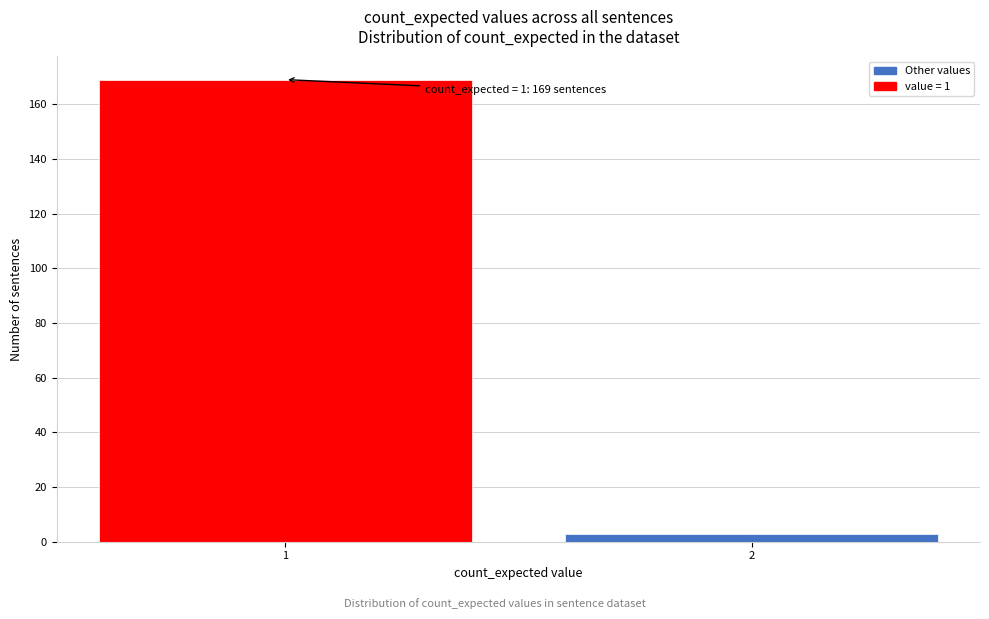

Reading left to right, list all the values displayed in this chart.

1=169	2=3